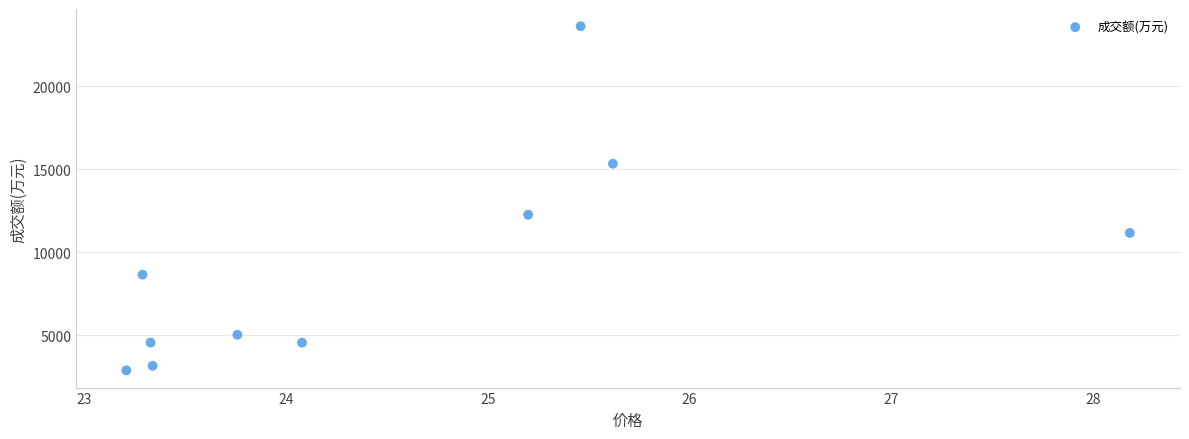

What Y value in the scatter plot is closest to 13254?

12261